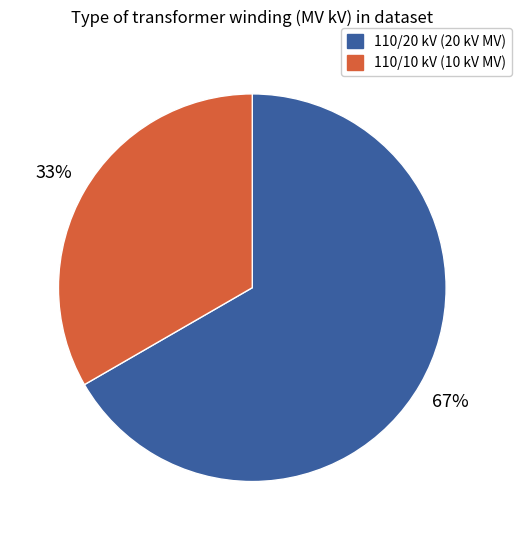

To the nearest percent, what is the average slice percentage?

50%